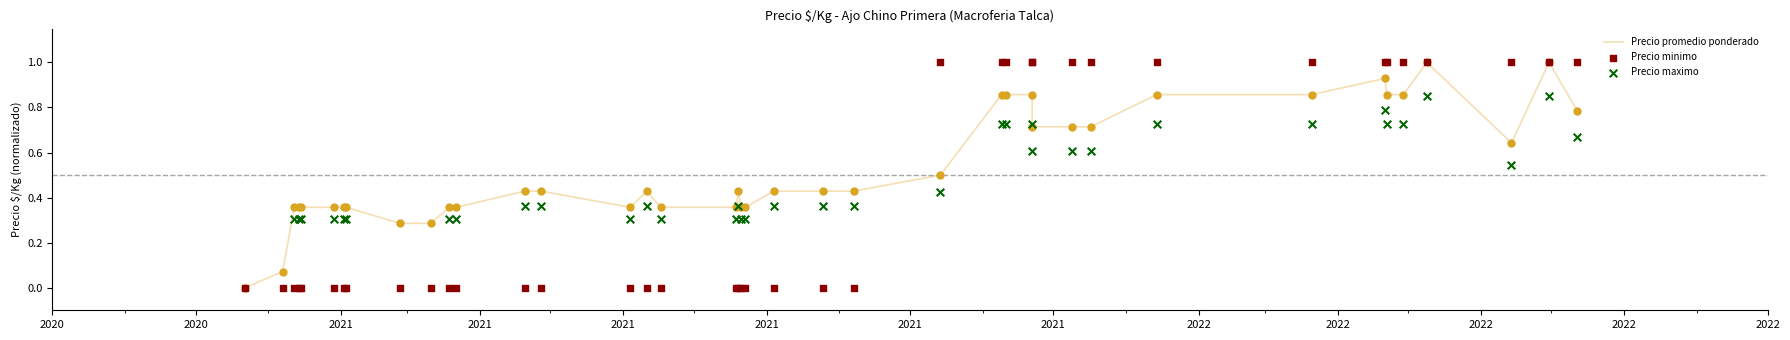

What are all the series names shown in the legend?

Precio promedio ponderado, Precio minimo, Precio maximo